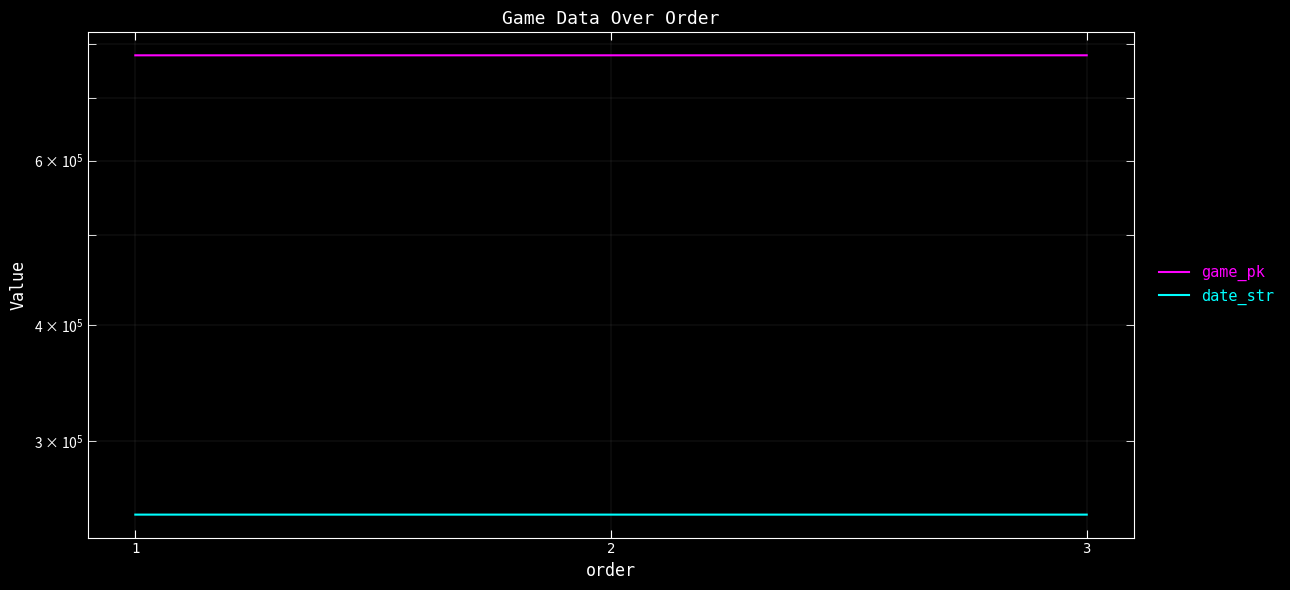

The game_pk series shows 778289 at 1. True or false?

True